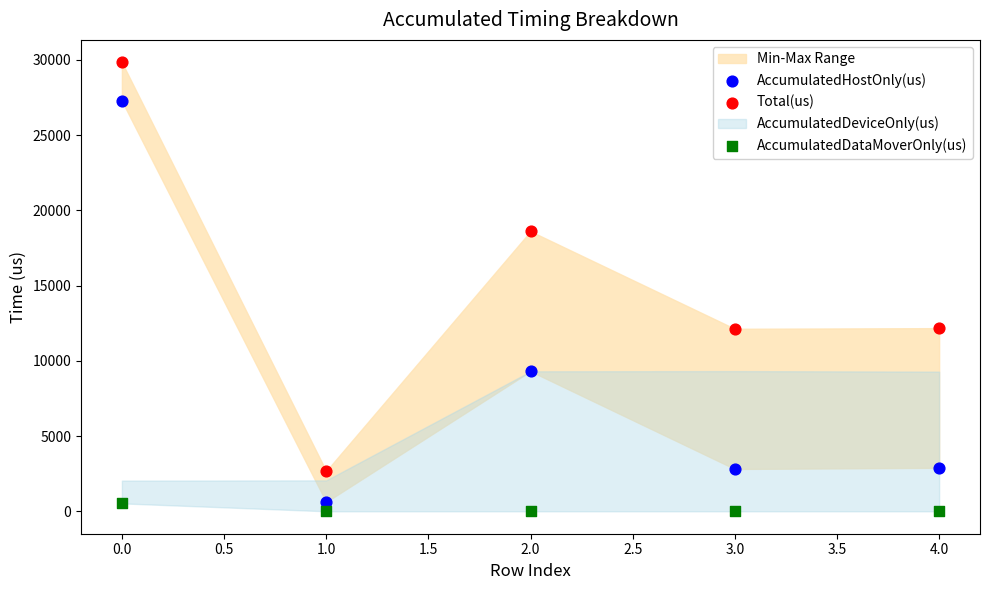

Which series has the largest Y range (max minus min)?

Total(us)